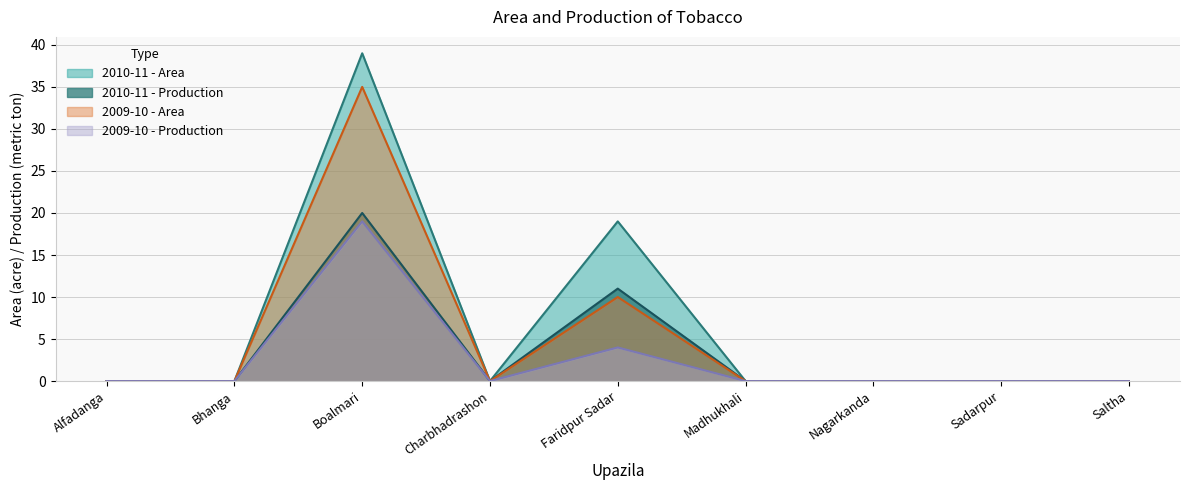

What is the difference between the second highest and second lowest values in the 2009-10 - Area series?

10